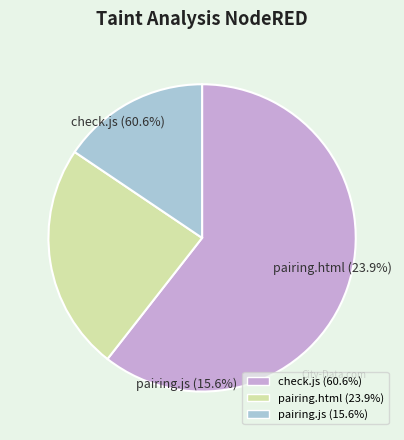

Is there a majority slice in this chart?

Yes